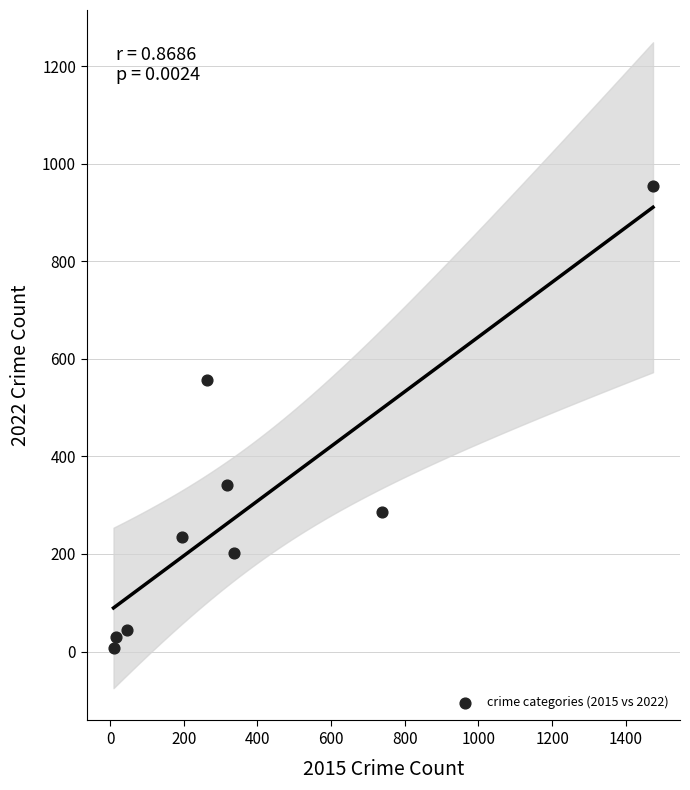

What is the average Y value?

296